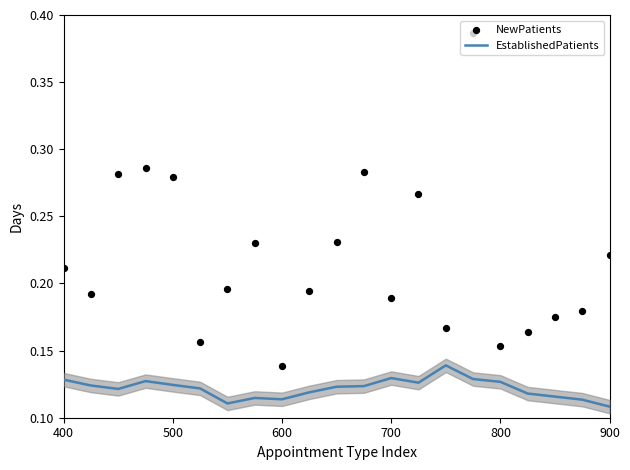

The value of EstablishedPatients at 400 is 0.2. True or false?

False